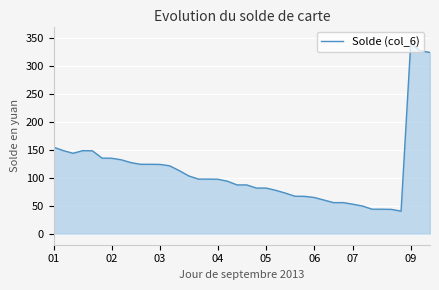

What is the greatest value displayed?

340.0